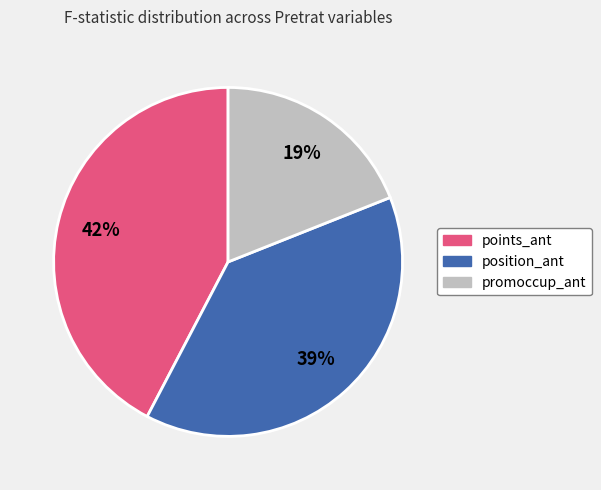

To the nearest percent, what is the difference between the largest and smallest slice percentages?

23%